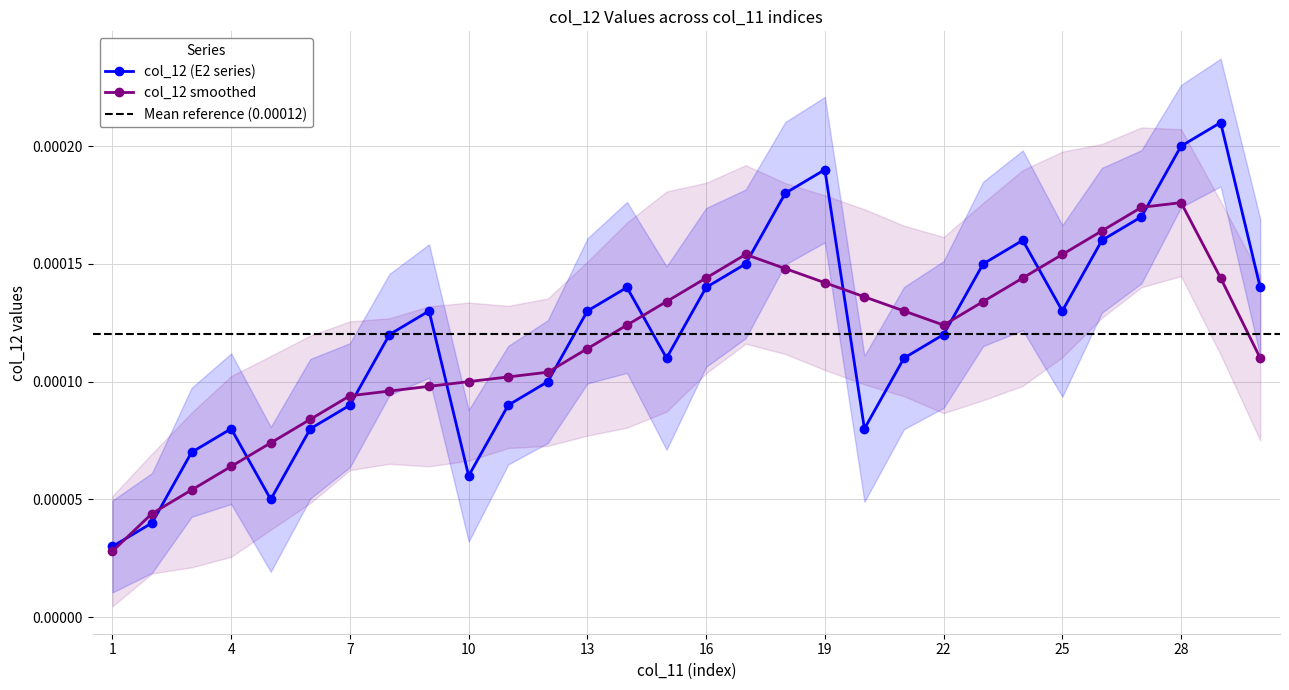

The chart shows a value of 0.0 at 23. True or false?

False